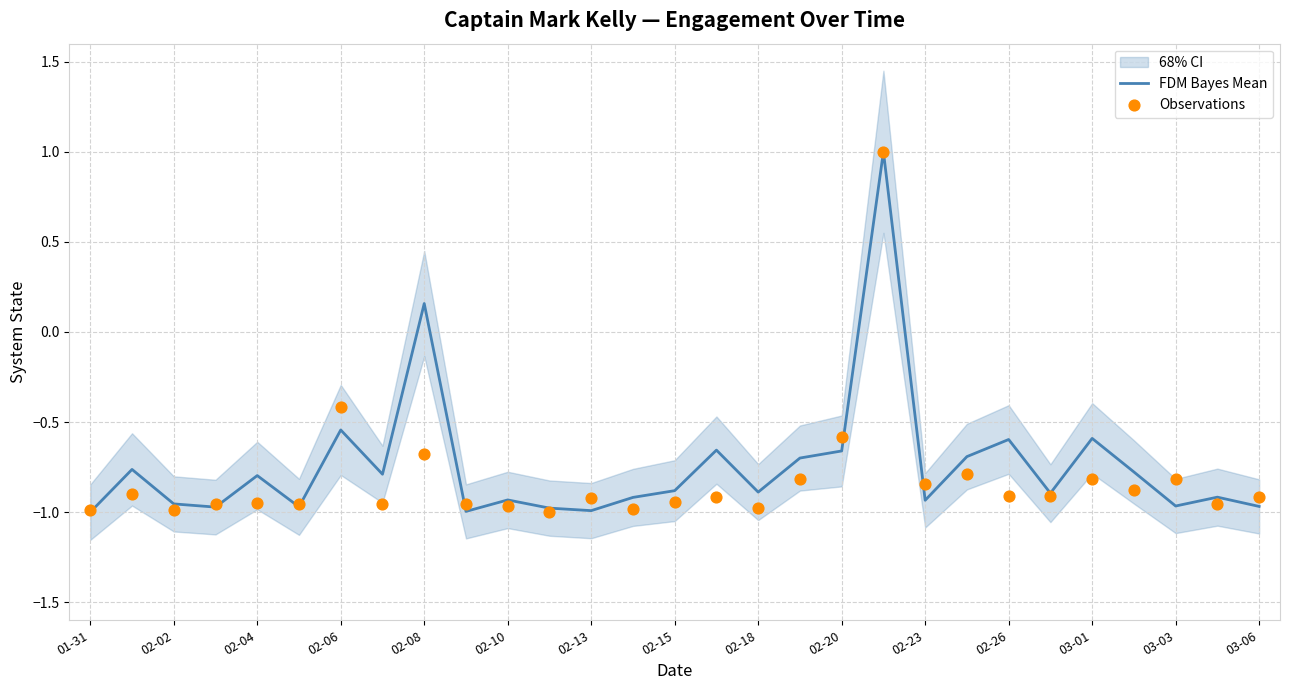

What is the total value across all series at 15?

-1.6